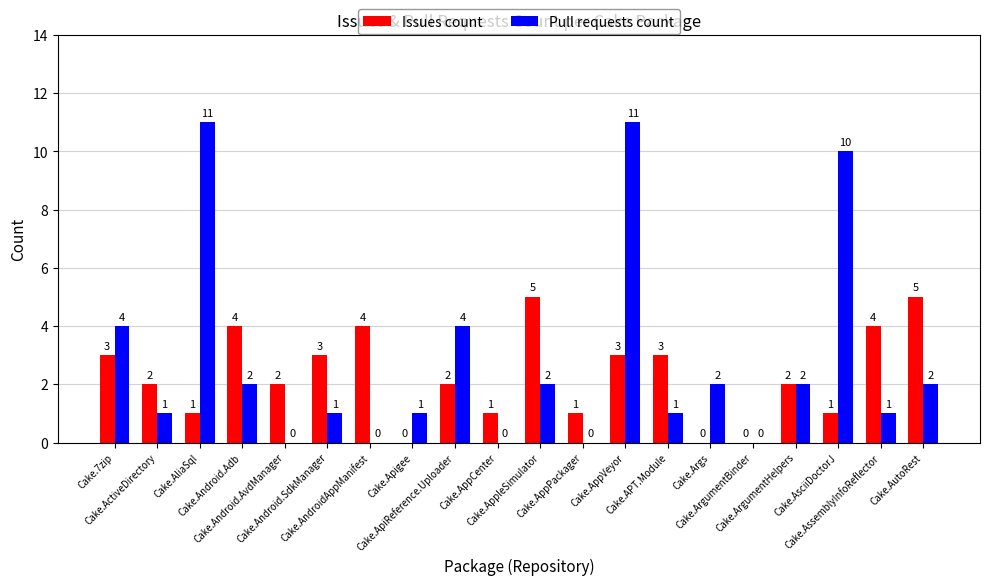

What is the difference between the Pull requests count values at Cake.AliaSql and Cake.ArgumentBinder?

11